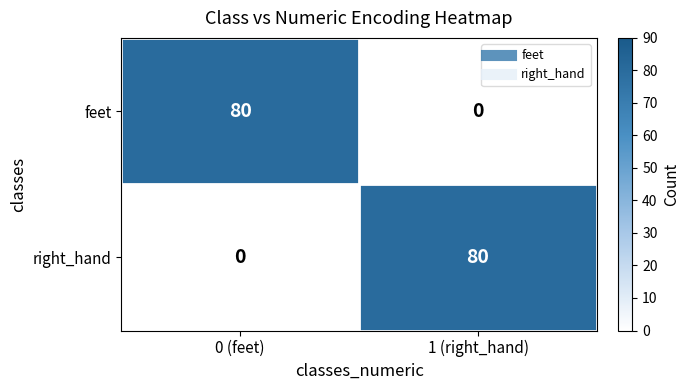

At which label is right_hand closest to 40?

0 (feet)